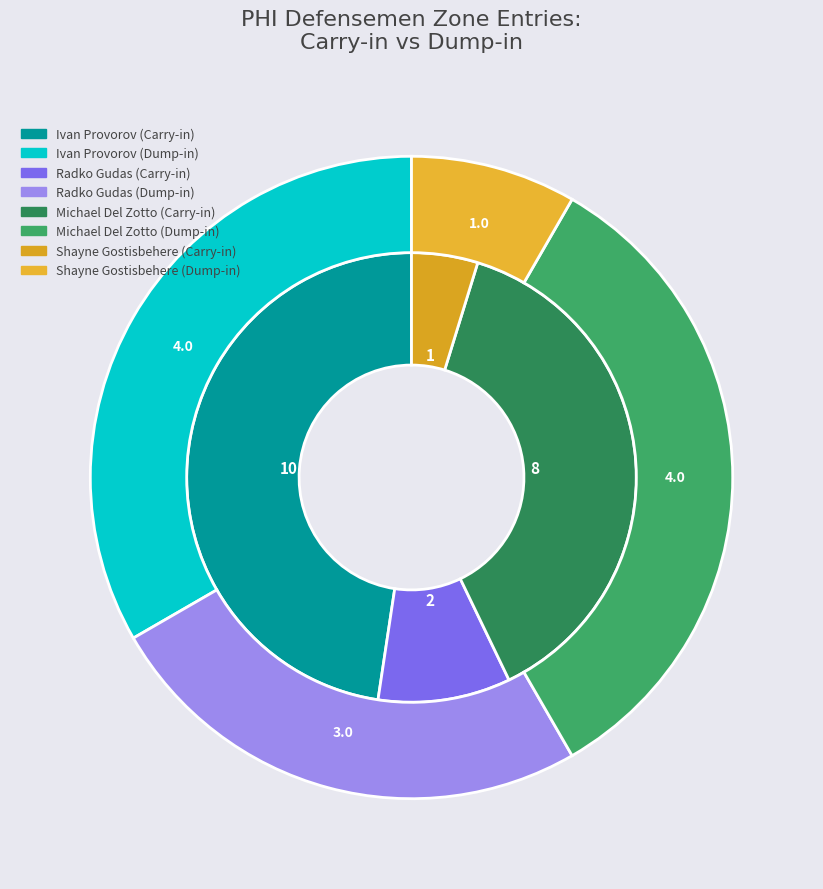

To the nearest percent, what portion does Radko Gudas represent?

10%